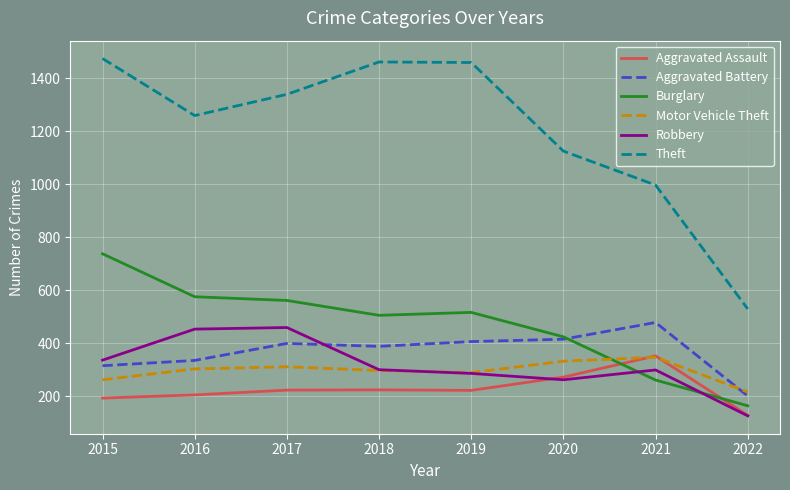

Is it true that Burglary equals 506 at 2018?

True